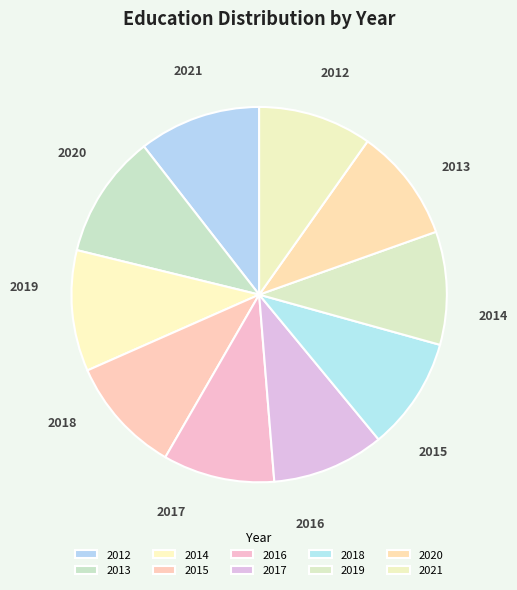

To the nearest percent, what percentage of the pie is 2018?

10%